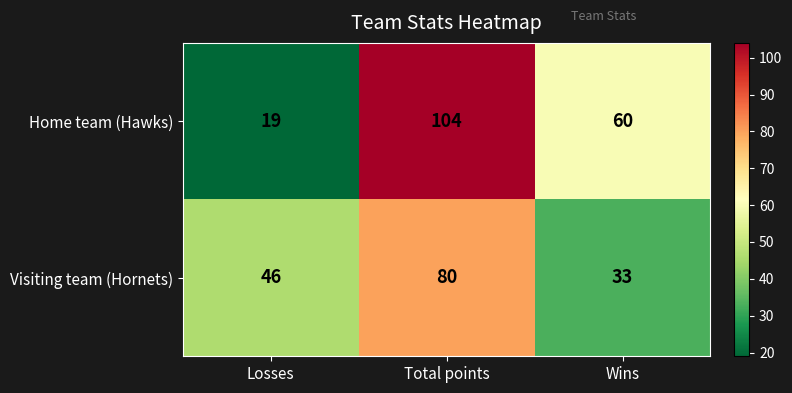

The Visiting team (Hornets) series shows 68 at Losses. True or false?

False